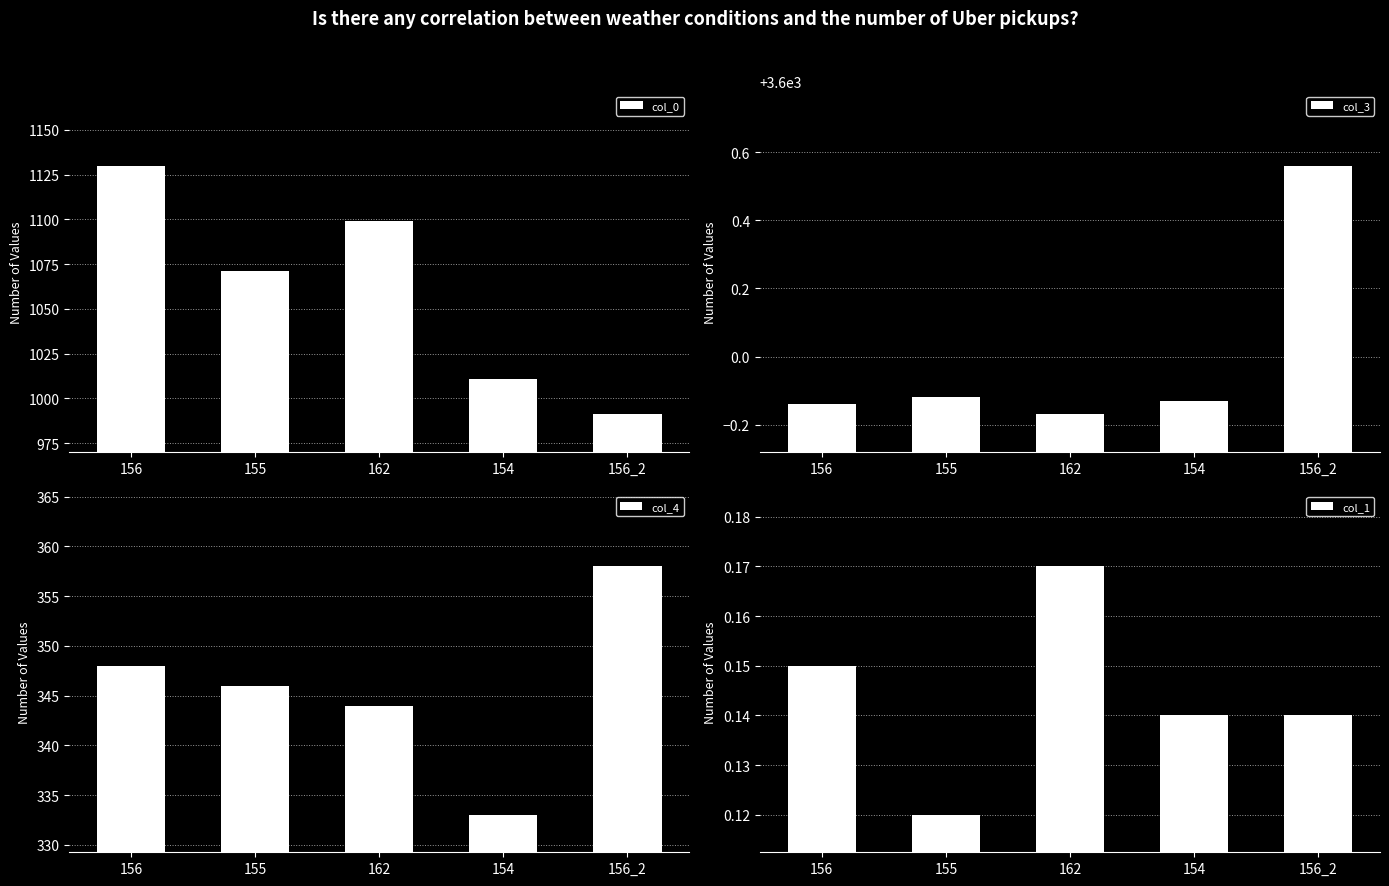

What is the total value across all series at 155?

5017.0